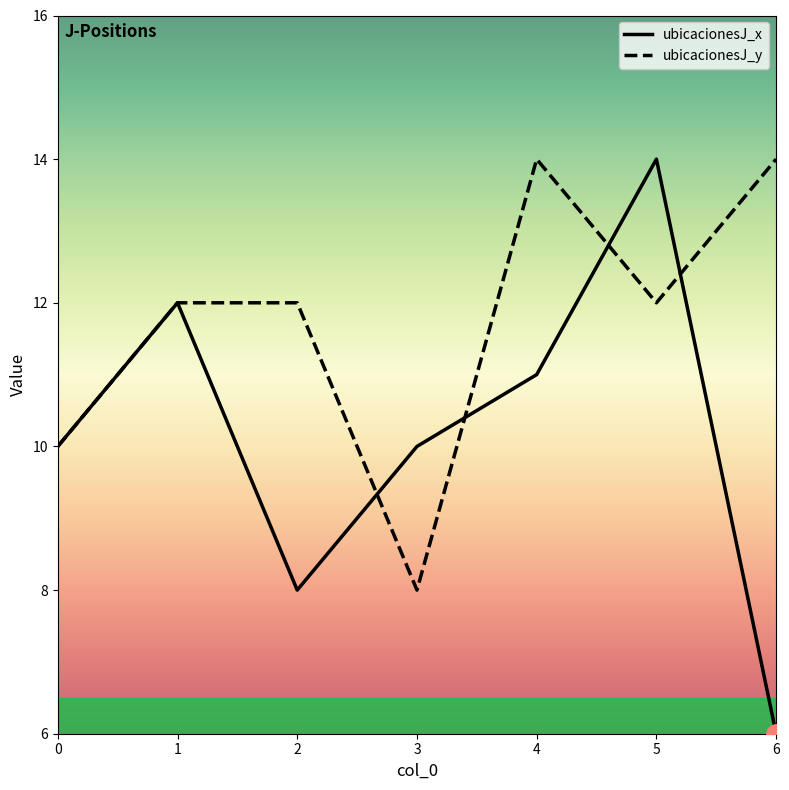

Is it true that ubicacionesJ_x equals 11 at 2?

False